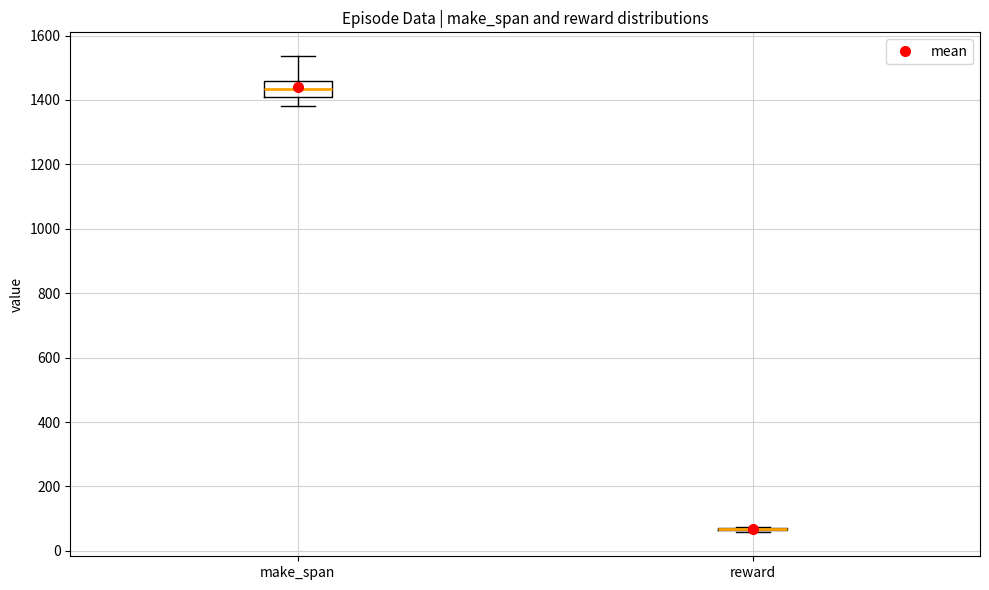

Which box is the tallest, from its lower edge to its upper edge?

make_span